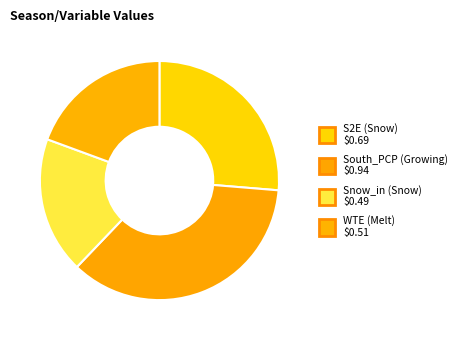

Is there a majority slice in this chart?

No